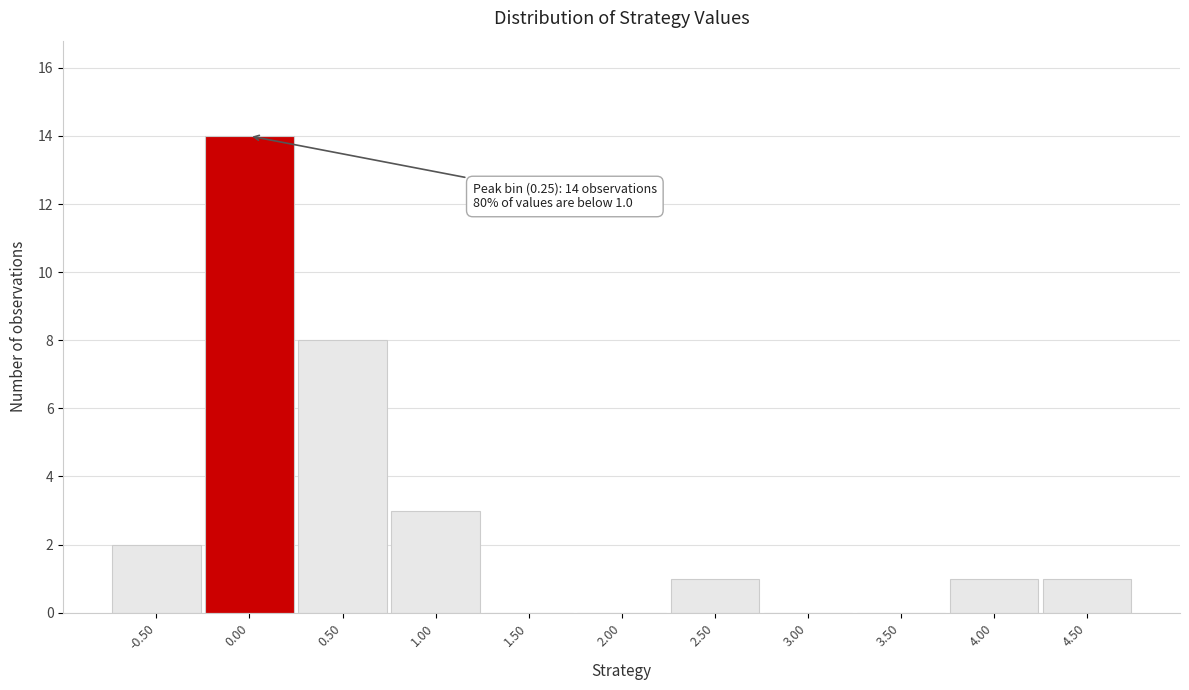

Reading left to right, extract all data points from this chart.

-0.50=2	0.00=14	0.50=8	1.00=3	1.50=0	2.00=0	2.50=1	3.00=0	3.50=0	4.00=1	4.50=1